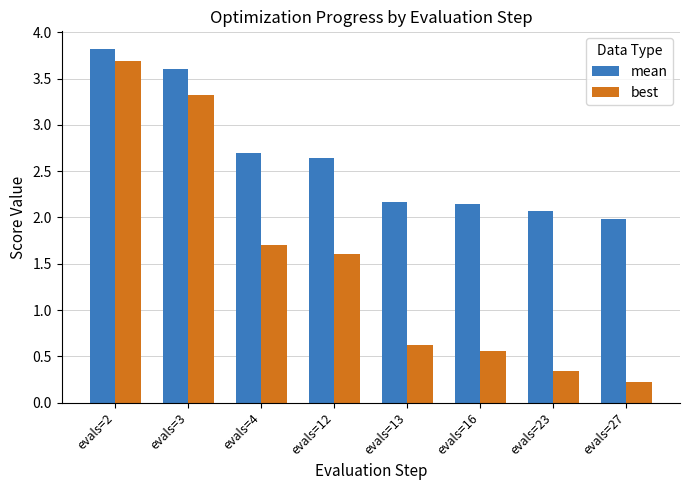

What is the difference between the second highest and minimum values in the best series?

3.1